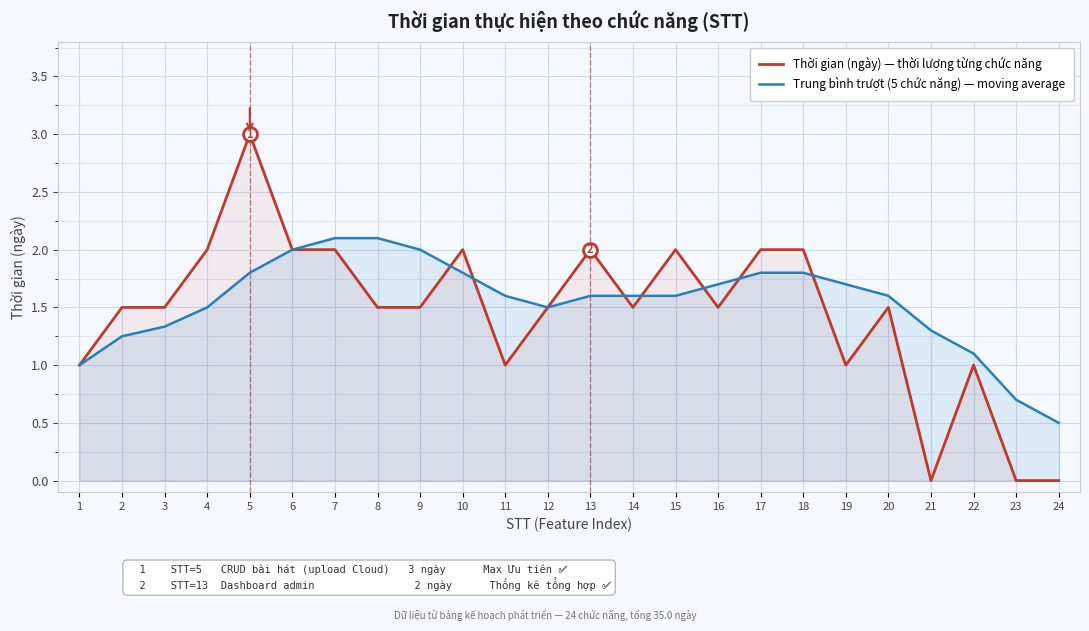

What is the difference between the maximum and second lowest values in the Trung bình trượt (5 chức năng) — moving average series?

1.4